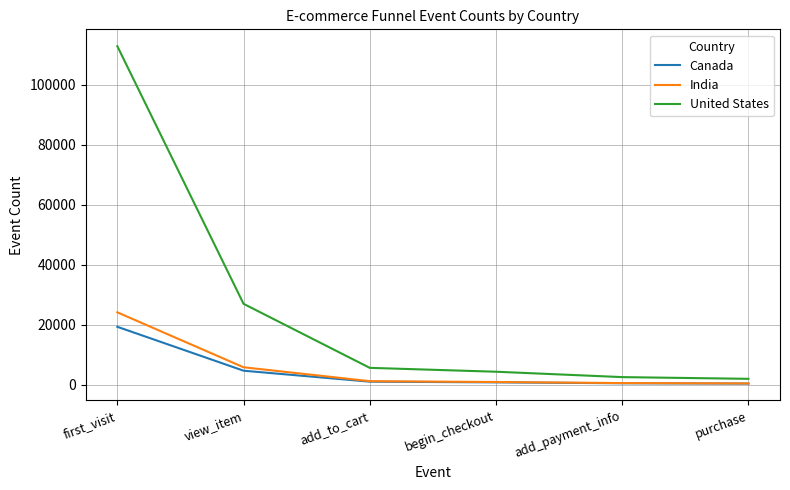

At how many categories does at least one series exceed 112574?

1